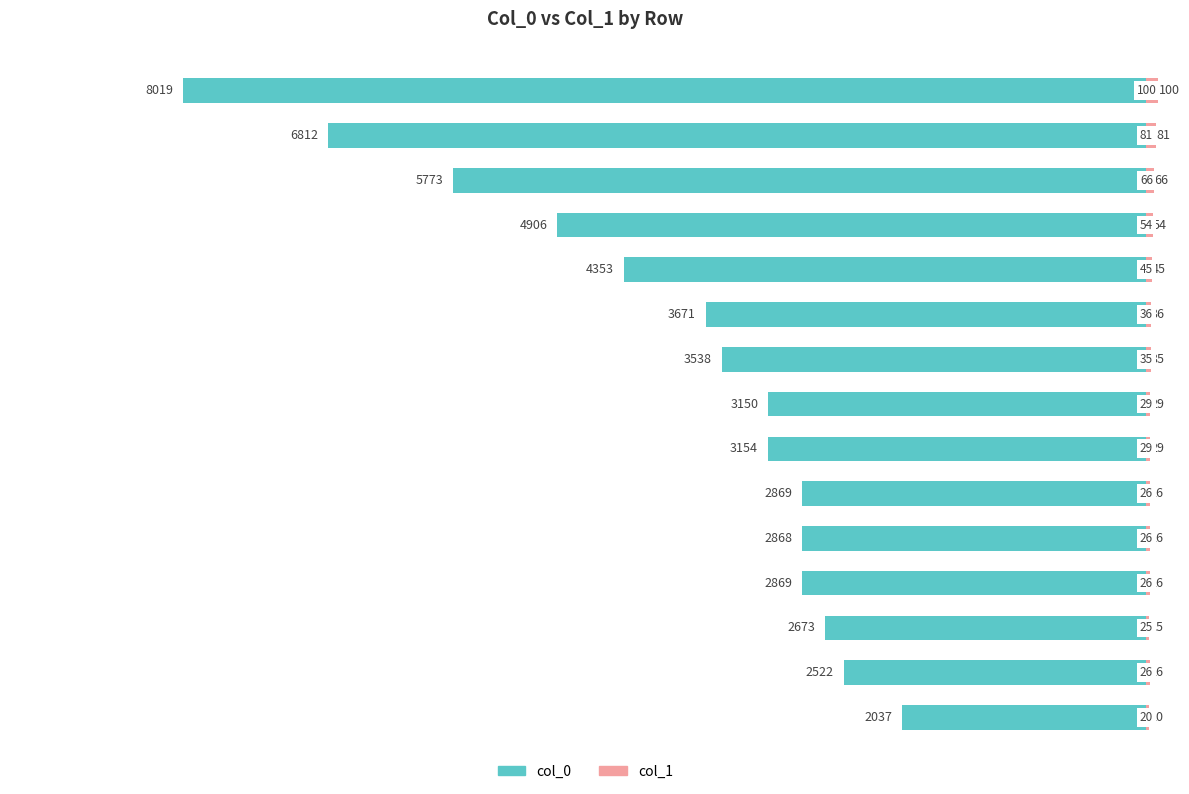

What are all the series names shown in the legend?

col_0, col_1